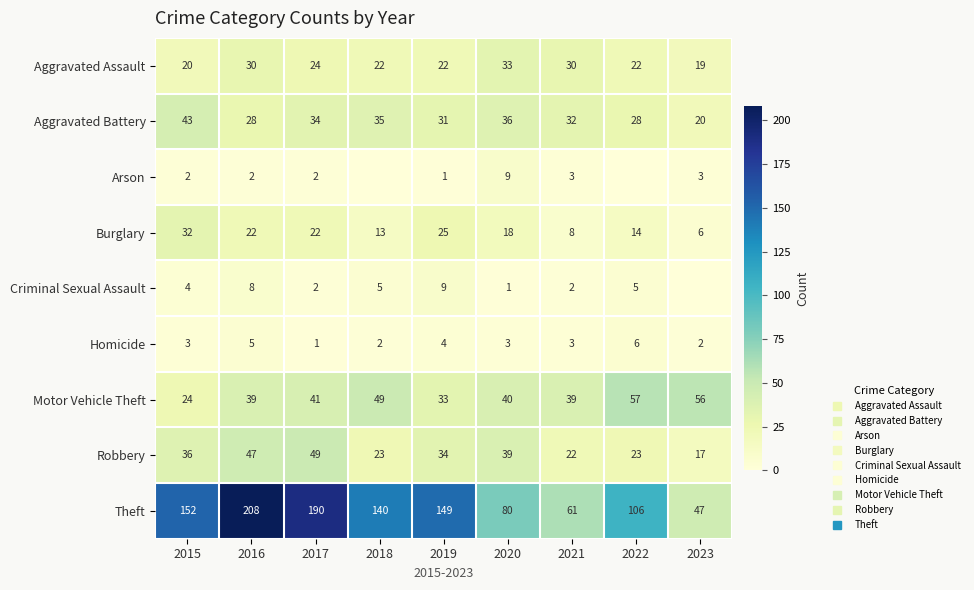

At which label does Homicide first exceed 3?

2016